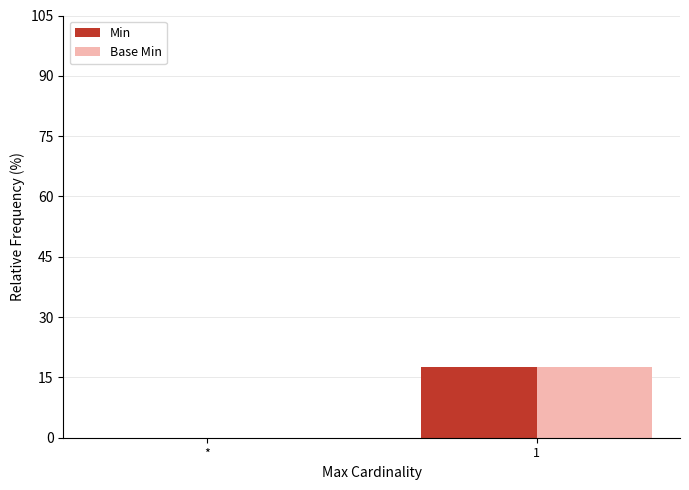

How many groups of bars are there?

2